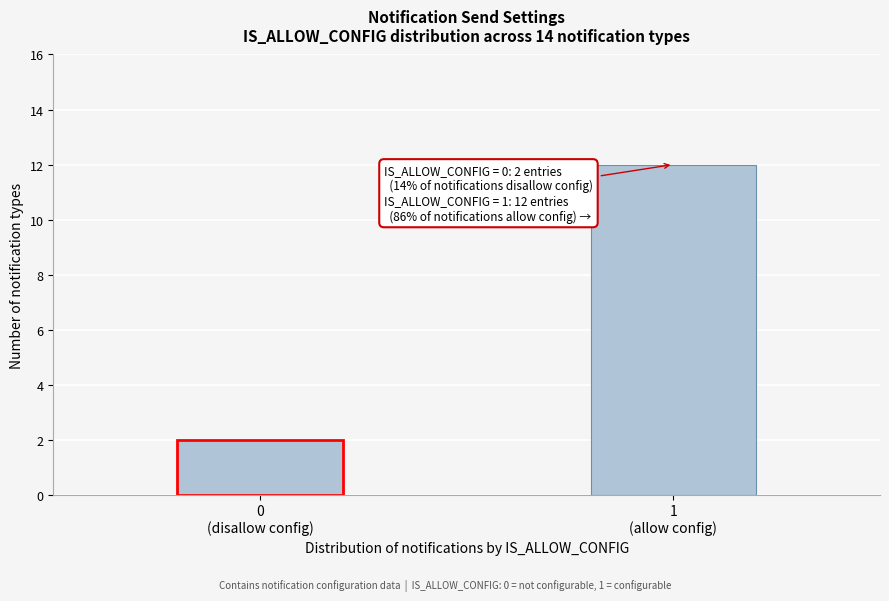

What is the difference between the maximum and minimum values?

10